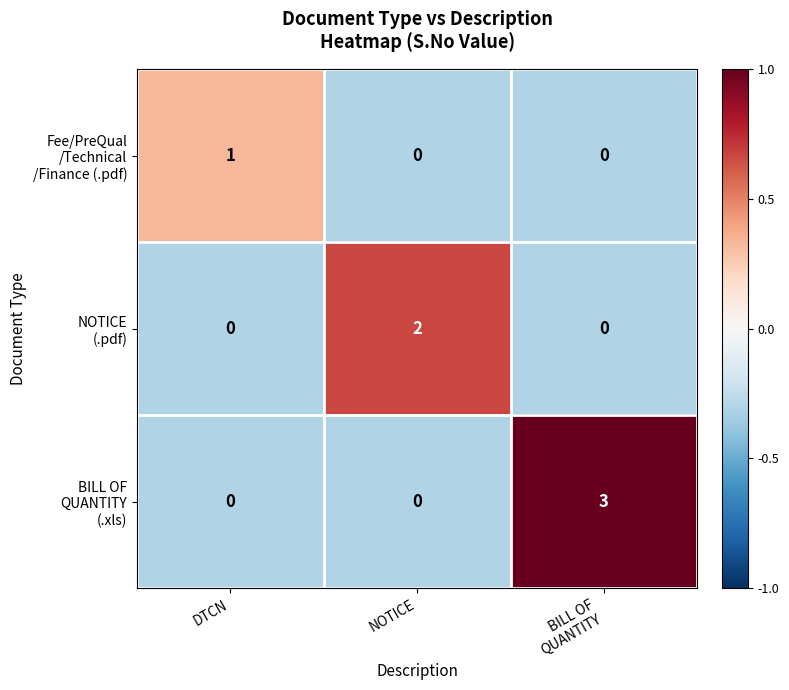

What is the greatest value displayed?

3